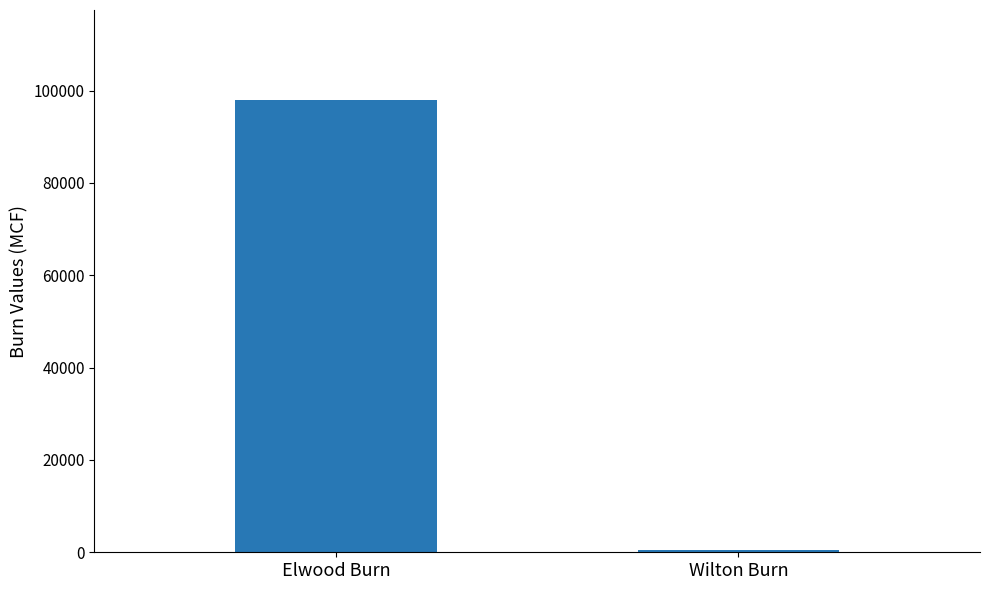

Which has a higher value, Wilton Burn or Elwood Burn?

Elwood Burn